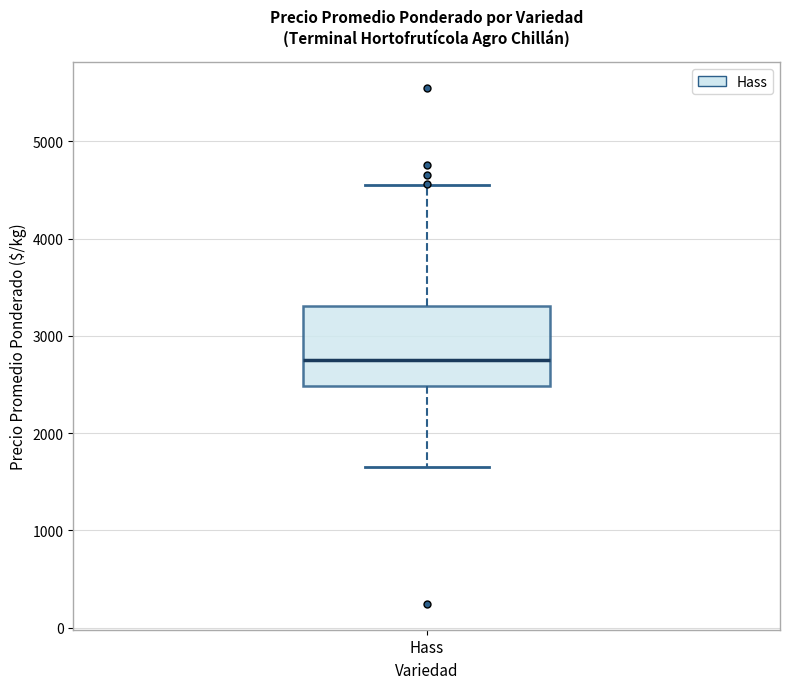

Read this box plot against the y-axis: the position of the median line, the range covered by the box, and the ends of both whiskers. The values are not printed on the chart, so give them approximately, as read against the axis.

median 2800, box 2500 to 3300, whiskers 1700 to 4600